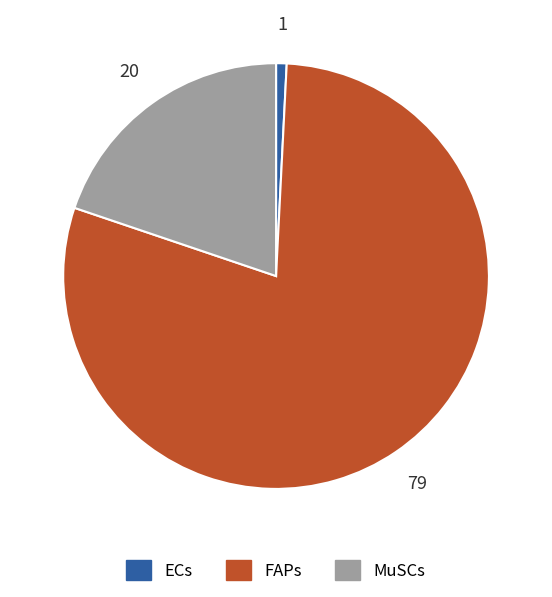

The FAPs slice represents 71% of the pie. True or false?

False